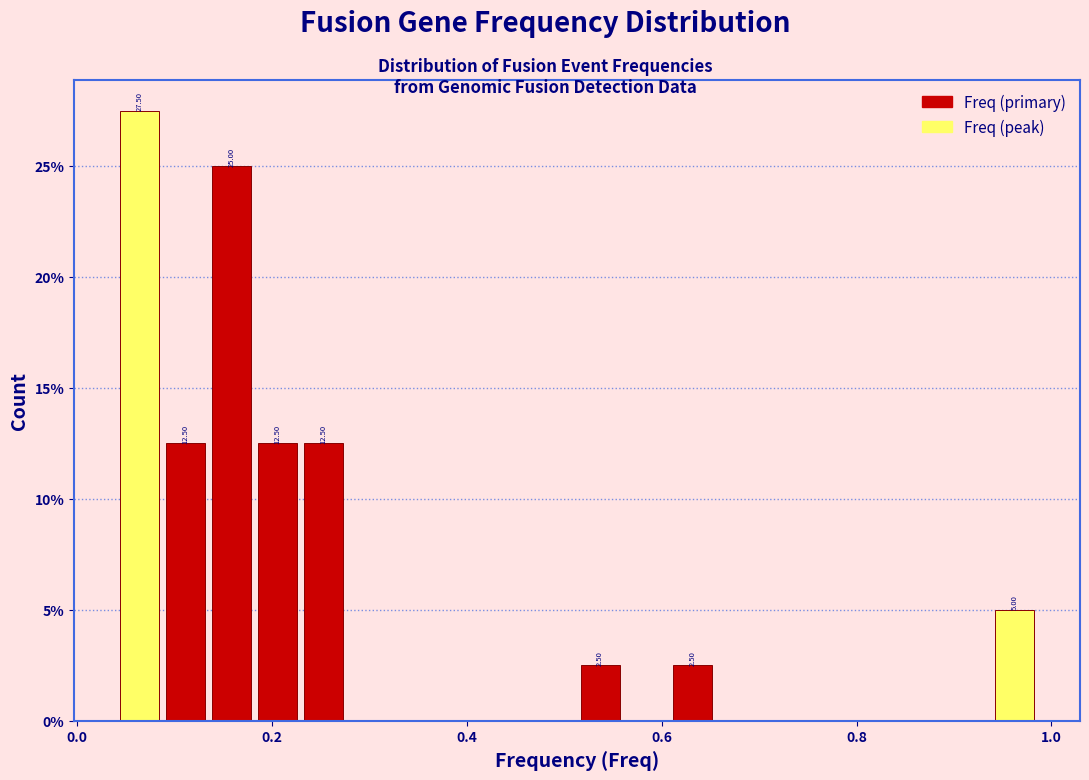

Read against the x-axis, roughly where is the centre of the tallest bar?

0.06